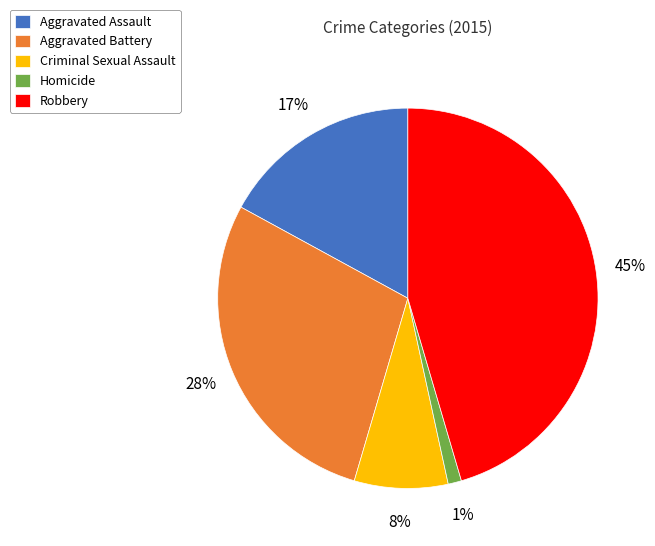

Which slice is the smallest?

Homicide